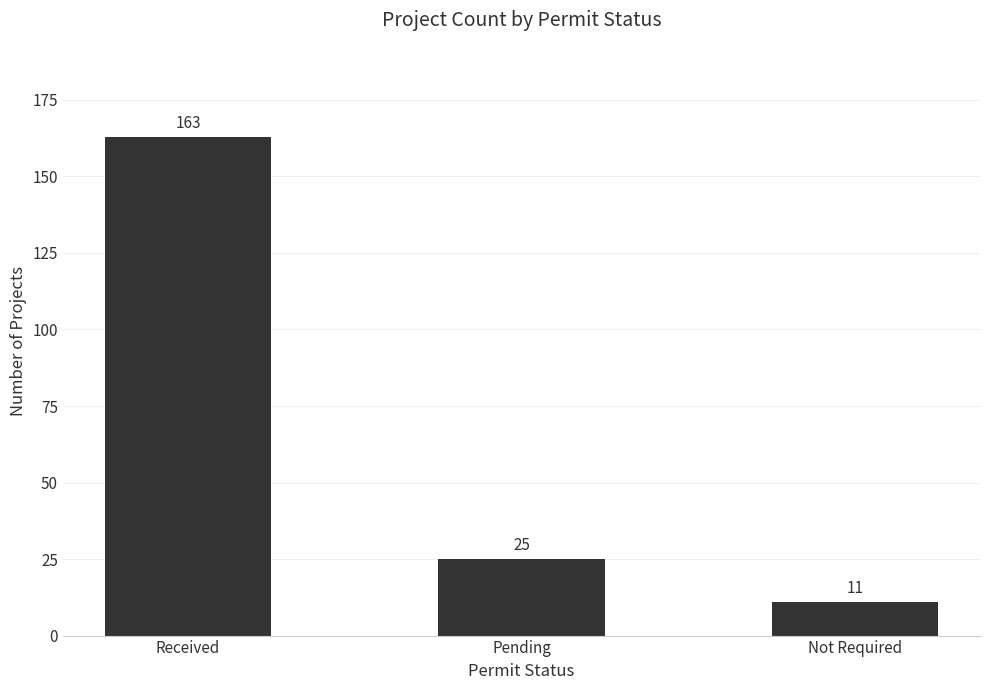

What is the change in value from Received to Not Required?

-152